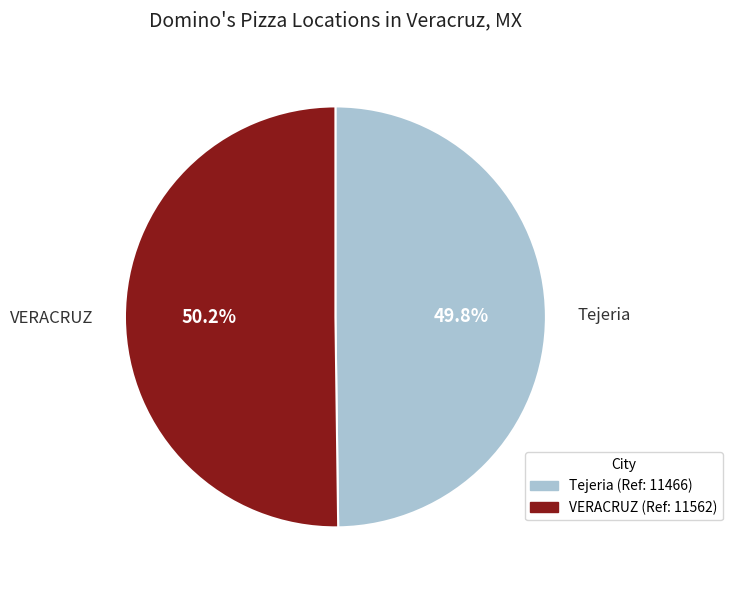

To the nearest percent, what is the average slice percentage?

50%